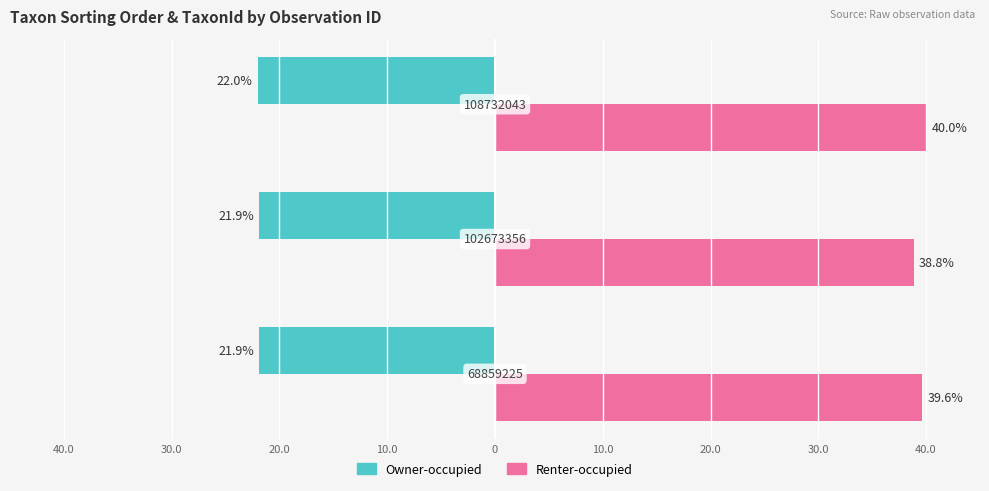

What are all the series names shown in the legend?

Owner-occupied, Renter-occupied